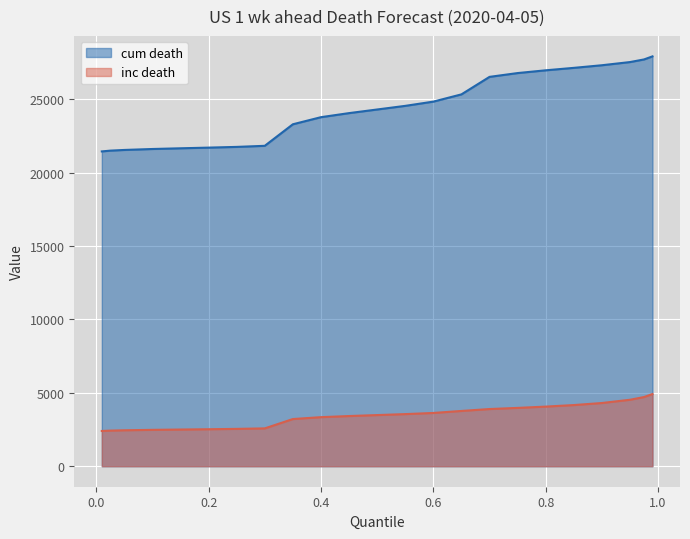

What is the difference between the second highest and second lowest values in the inc death series?

2287